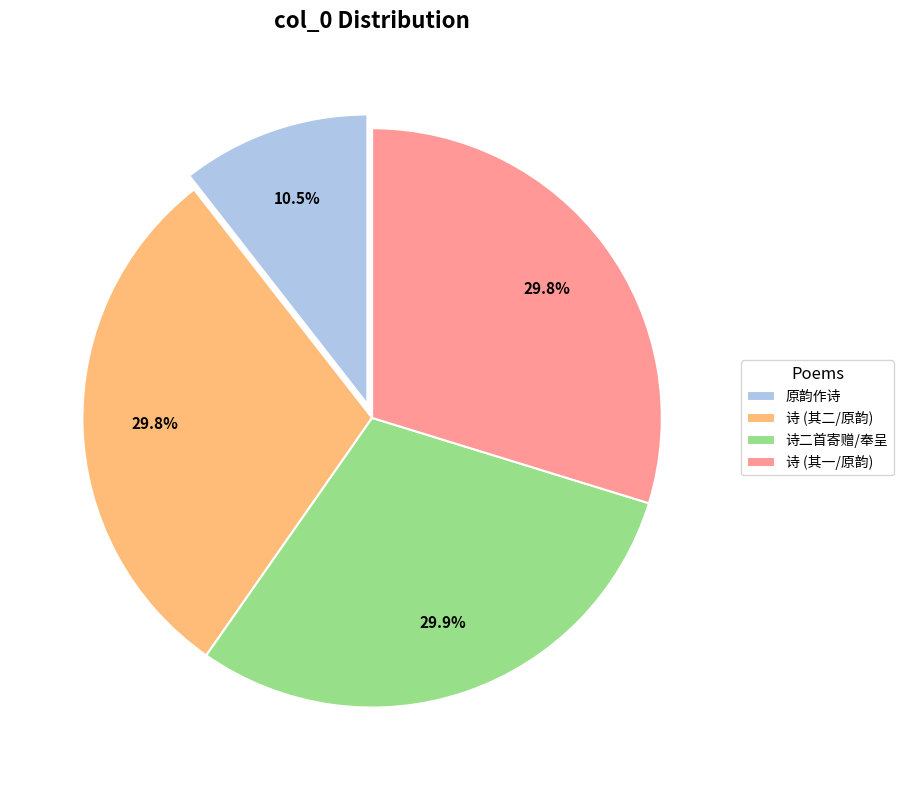

Is there a majority slice in this chart?

No